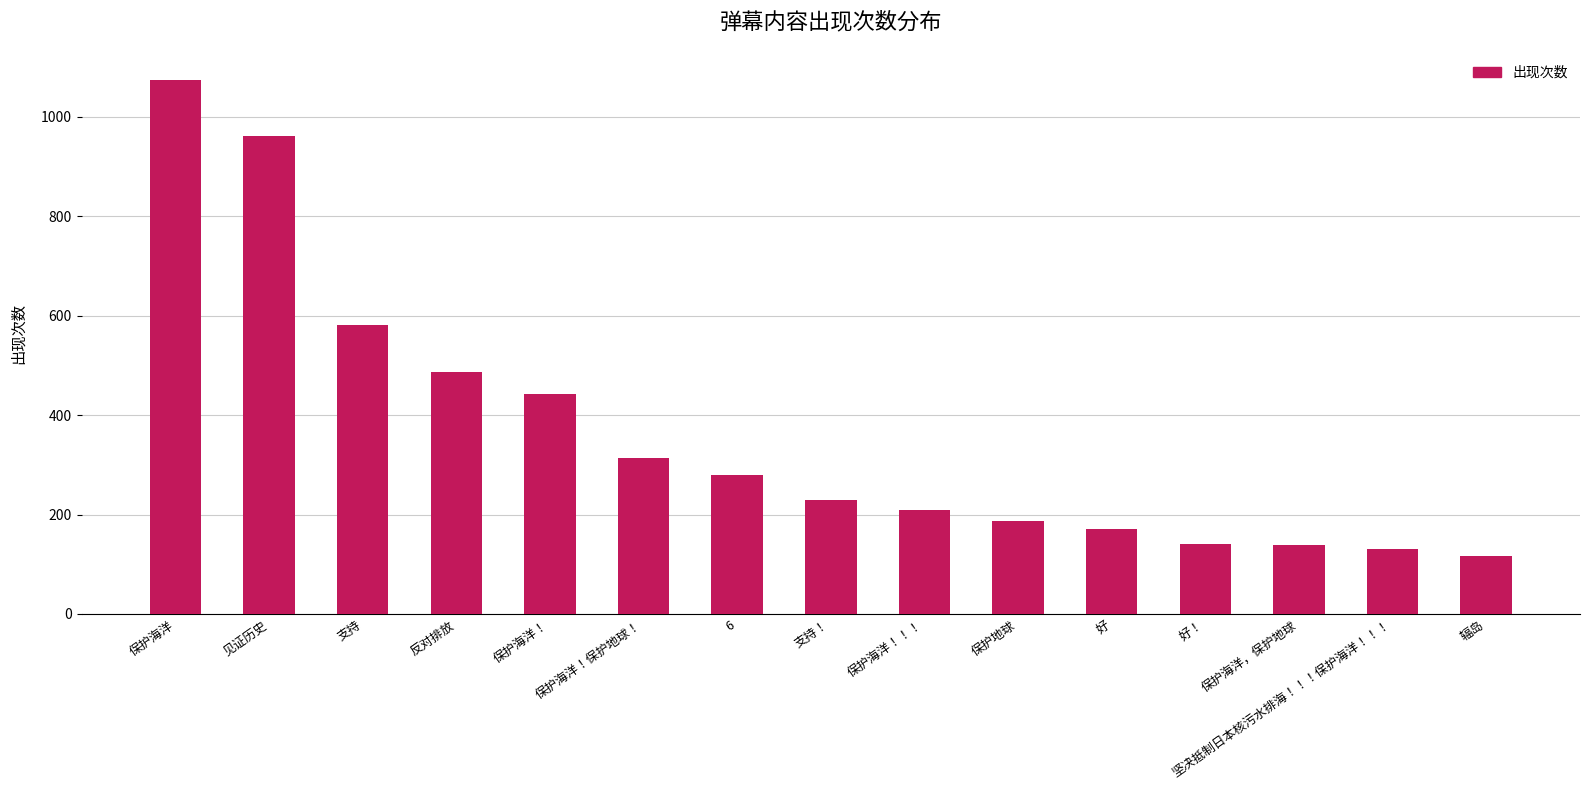

What is the difference between the values at 辐岛 and 好?

53